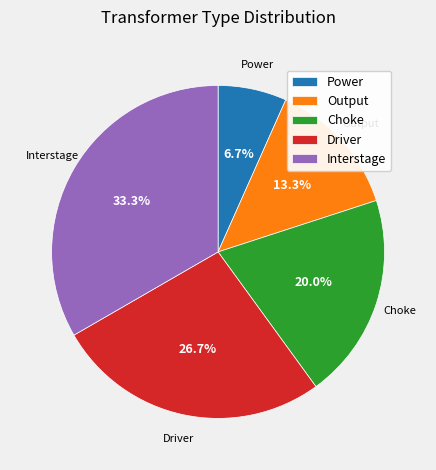

Which slice is the largest?

Interstage